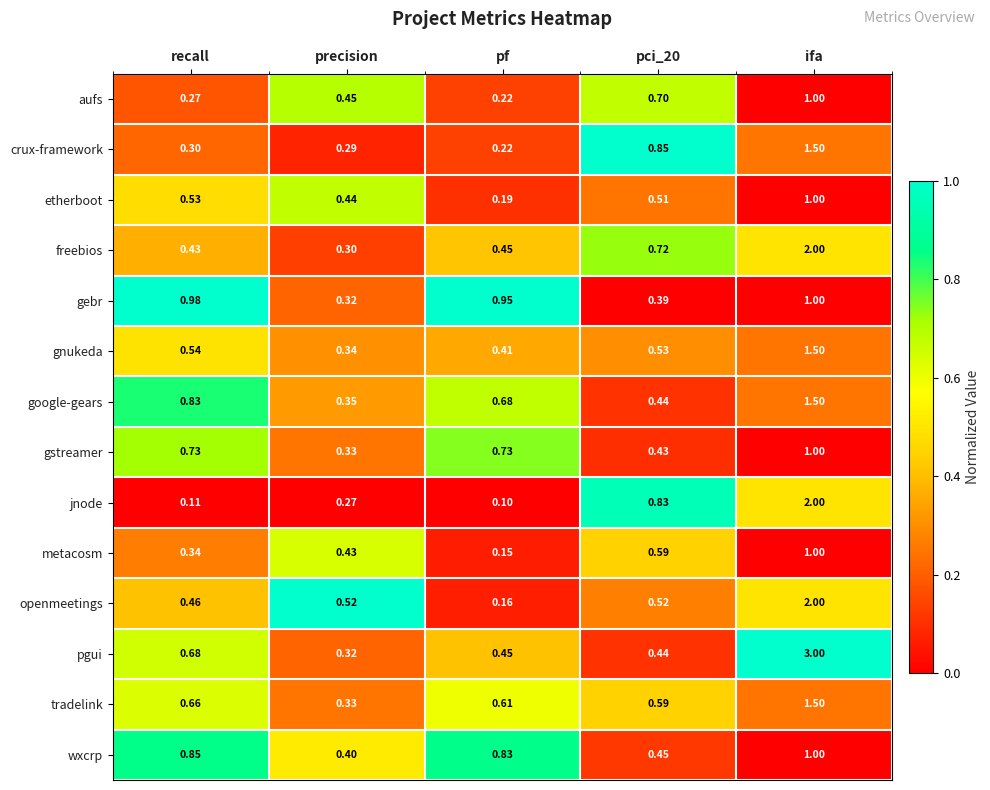

At which label is metacosm closest to 0?

pf